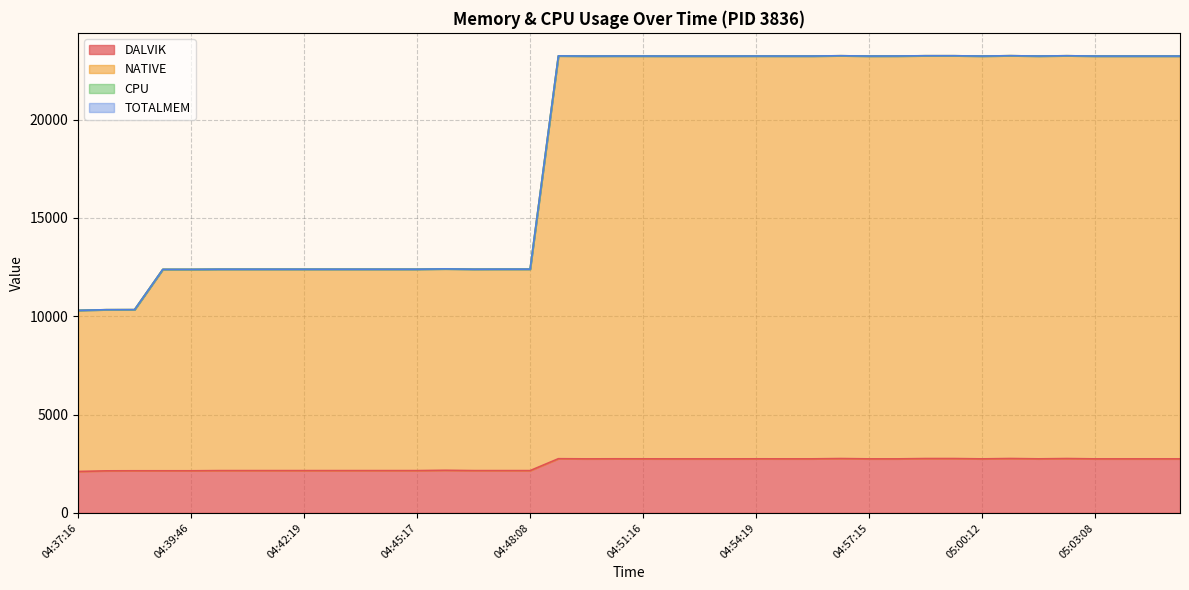

At which category is the sum across all series the highest?

05:00:57